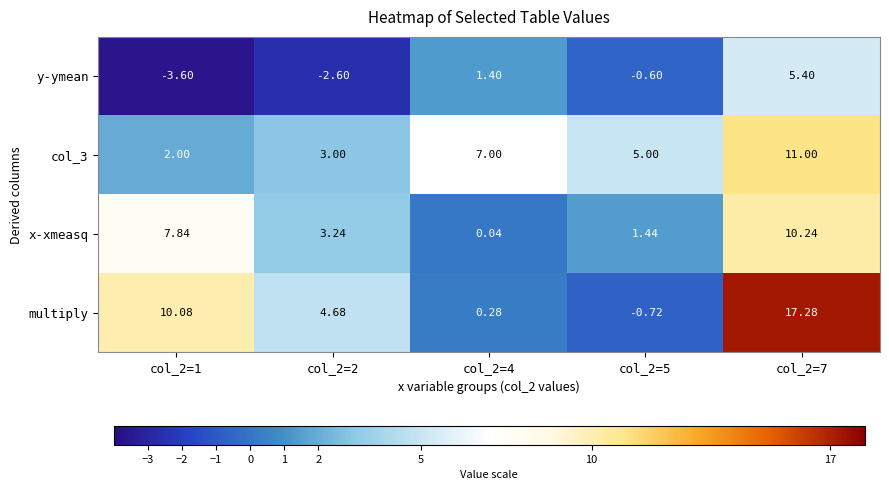

Which series has the widest spread of values?

multiply